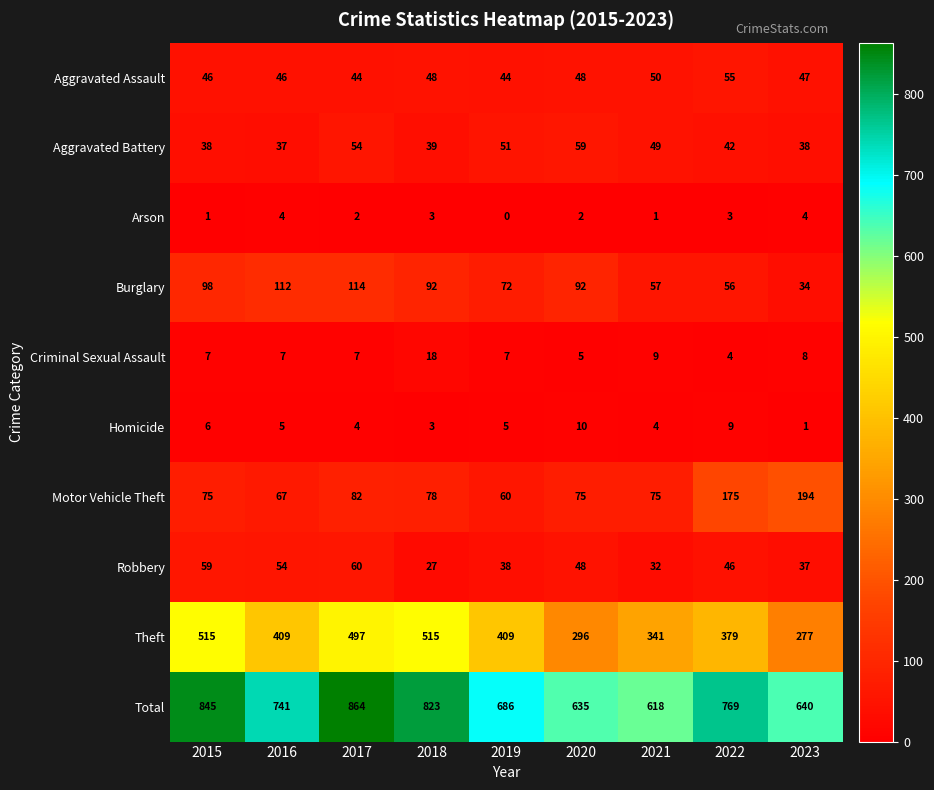

Read the Motor Vehicle Theft value at 2019, to the nearest 10.

60